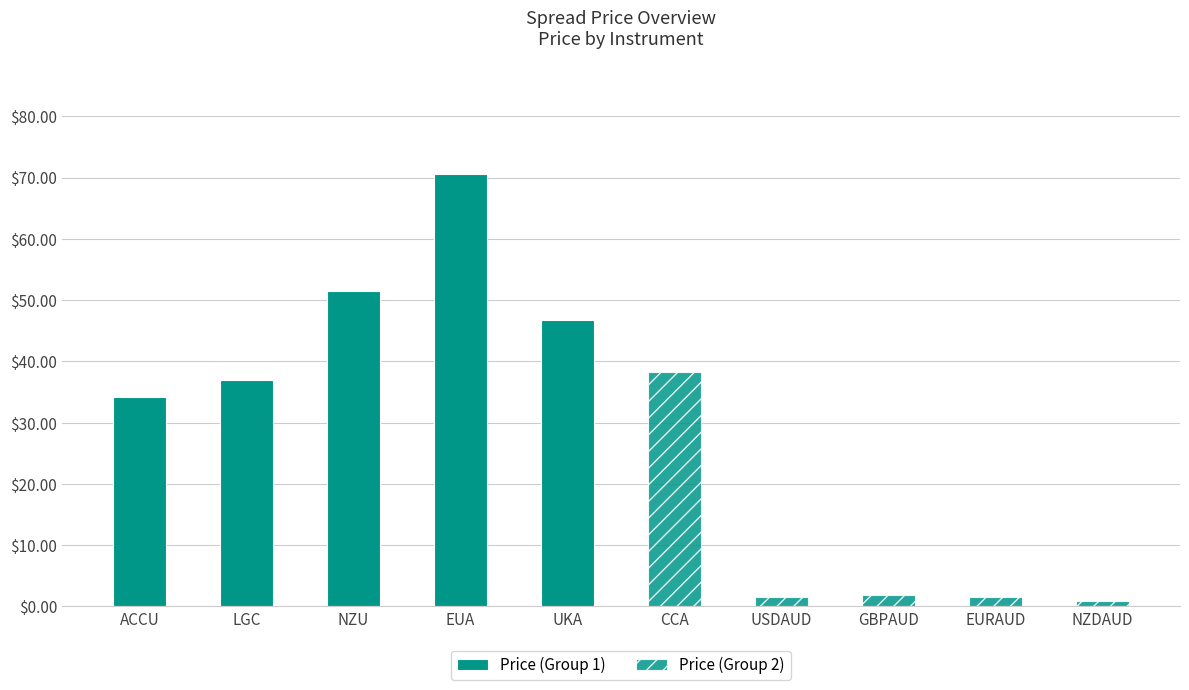

How many bars are there in total?

10